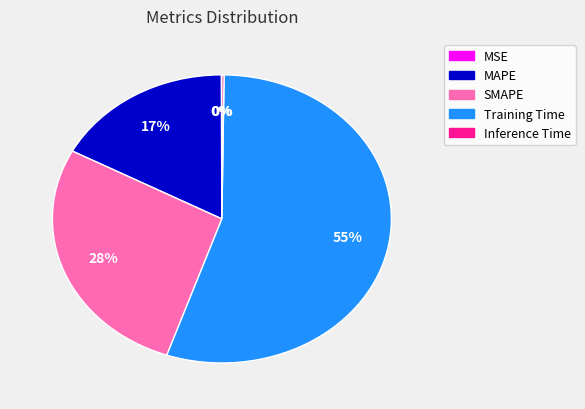

Is it true that Training Time is 55% of the pie?

True